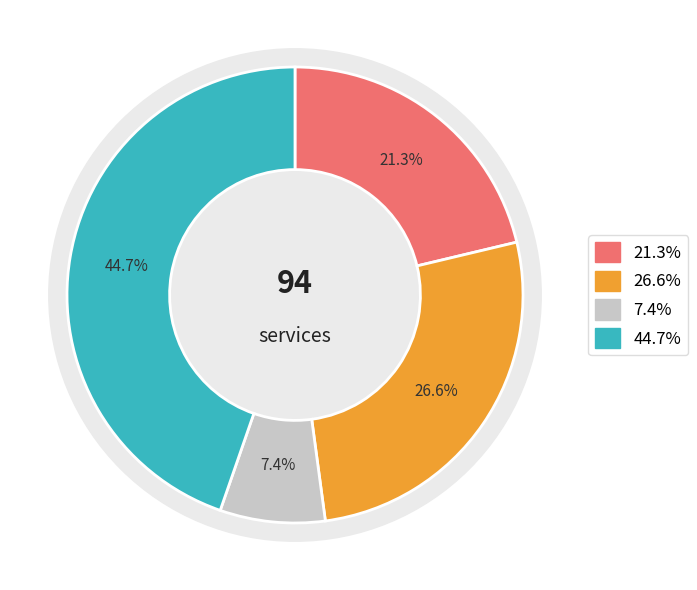

Which category has the smallest portion of the pie?

7